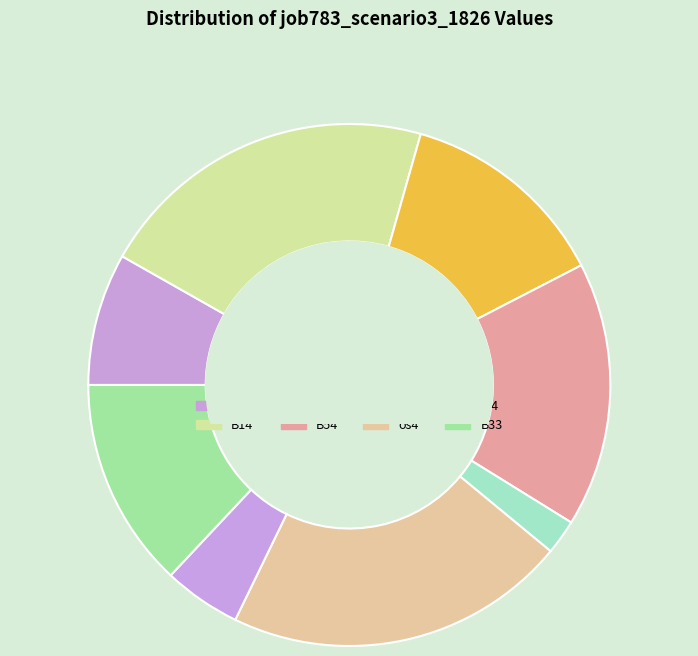

True or false: B54 accounts for 16% of the total.

True